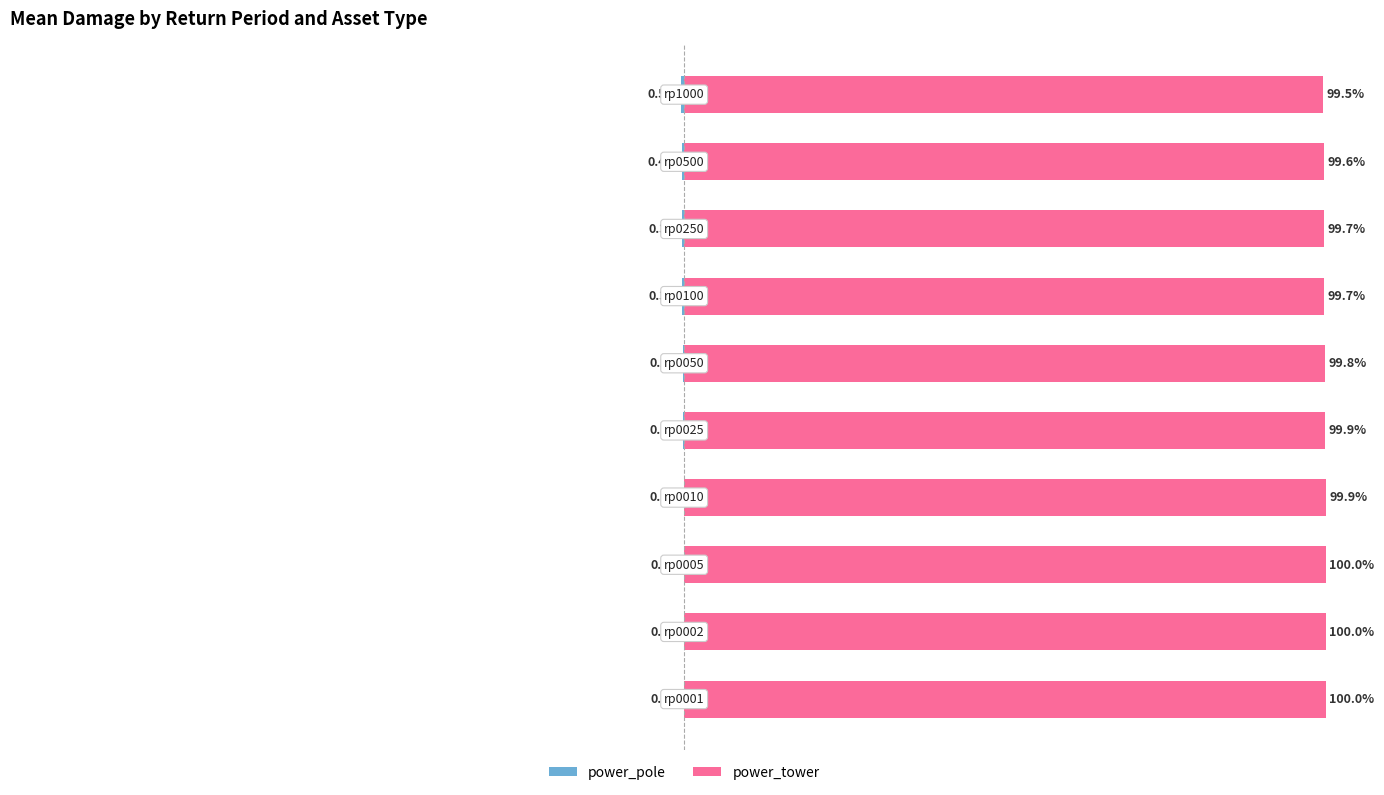

What is the value of the power_pole bar at the 10th from the left?

0.5